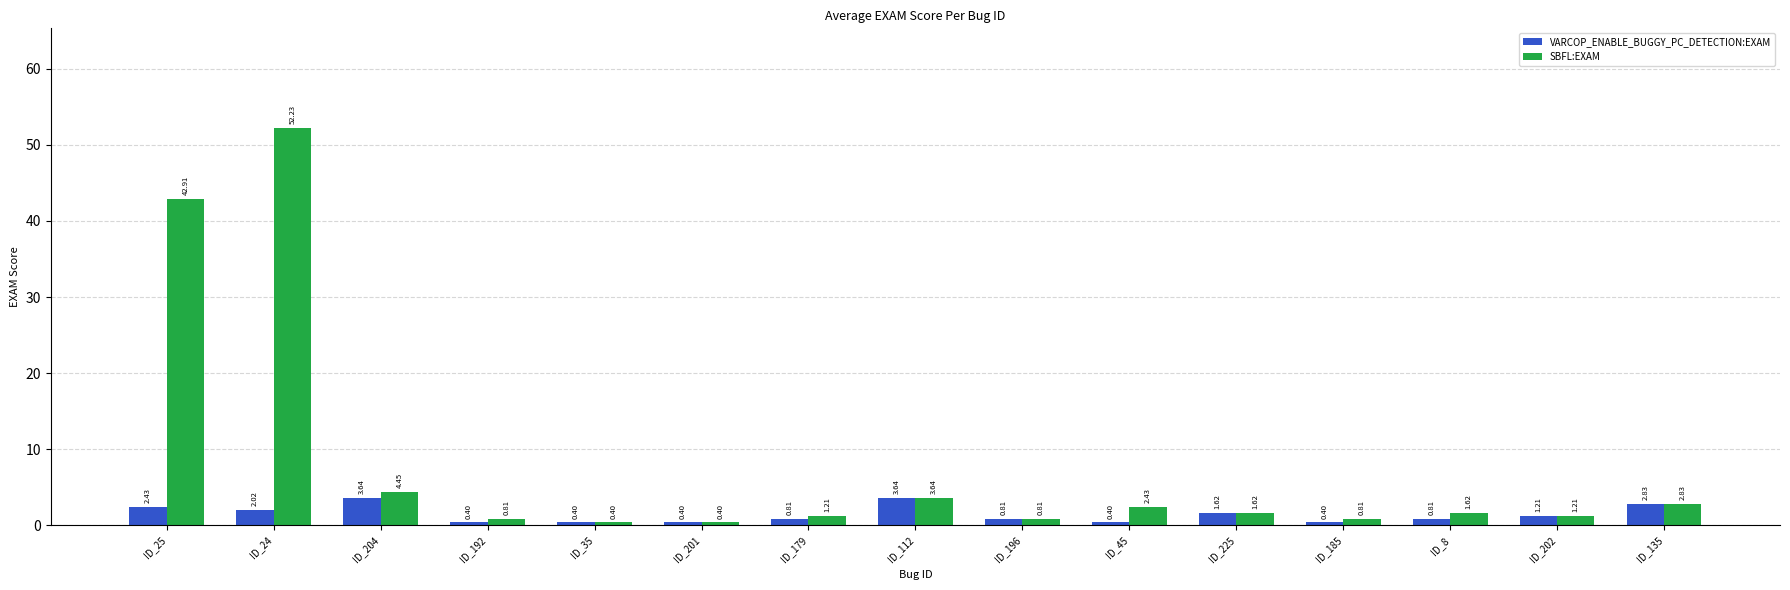

Between ID_196 and ID_45, which series saw the biggest shift?

SBFL:EXAM